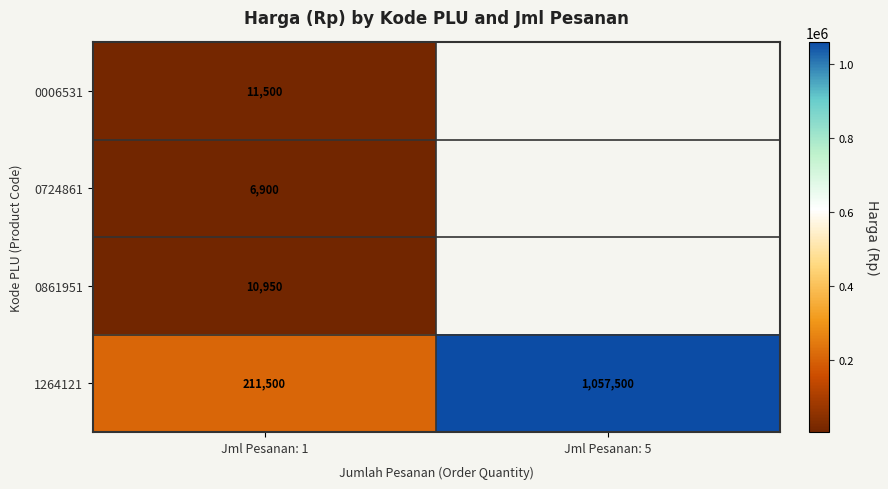

The 1264121 series shows 211500 at Jml Pesanan: 1. True or false?

True